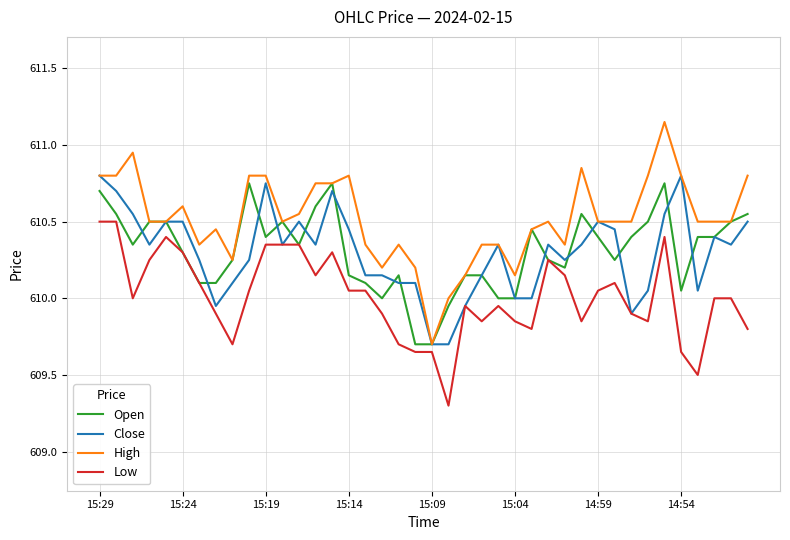

Which series has the largest total across all categories?

High